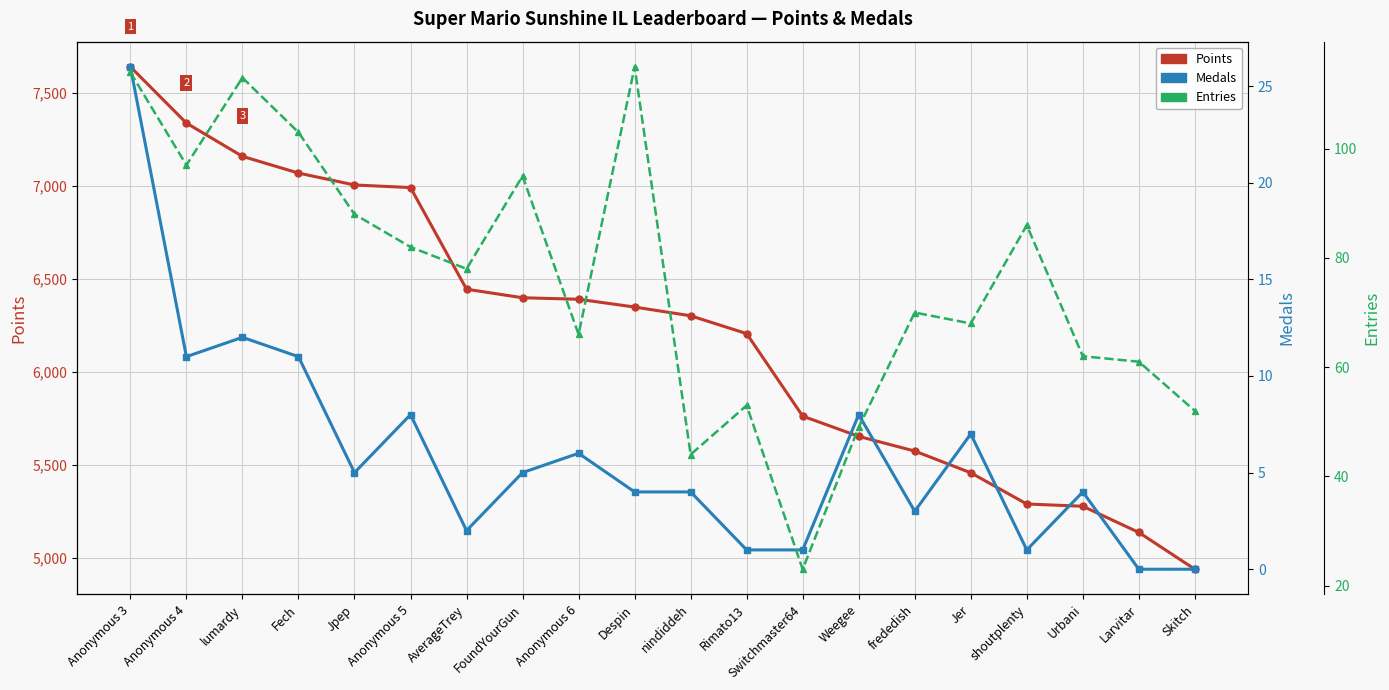

What is the sum of all Medals values?

119